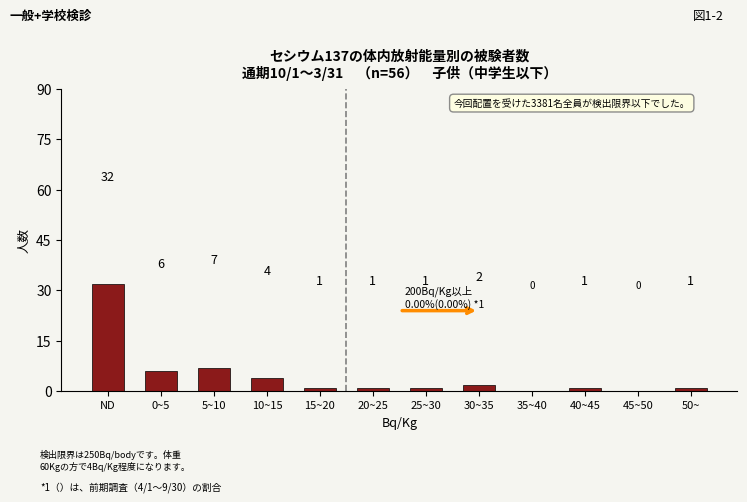

Reading right to left, list all the values displayed in this chart.

50~=1	45~50=0	40~45=1	35~40=0	30~35=2	25~30=1	20~25=1	15~20=1	10~15=4	5~10=7	0~5=6	ND=32